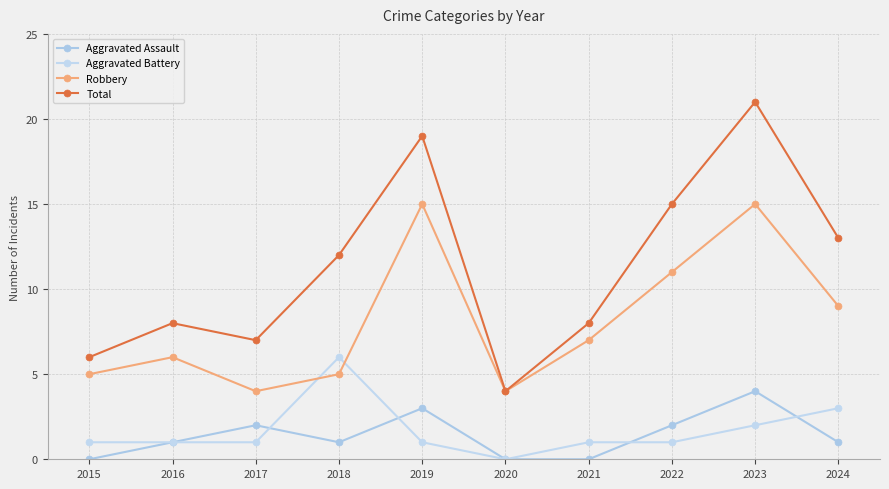

At which category does Total reach its first local peak?

2016